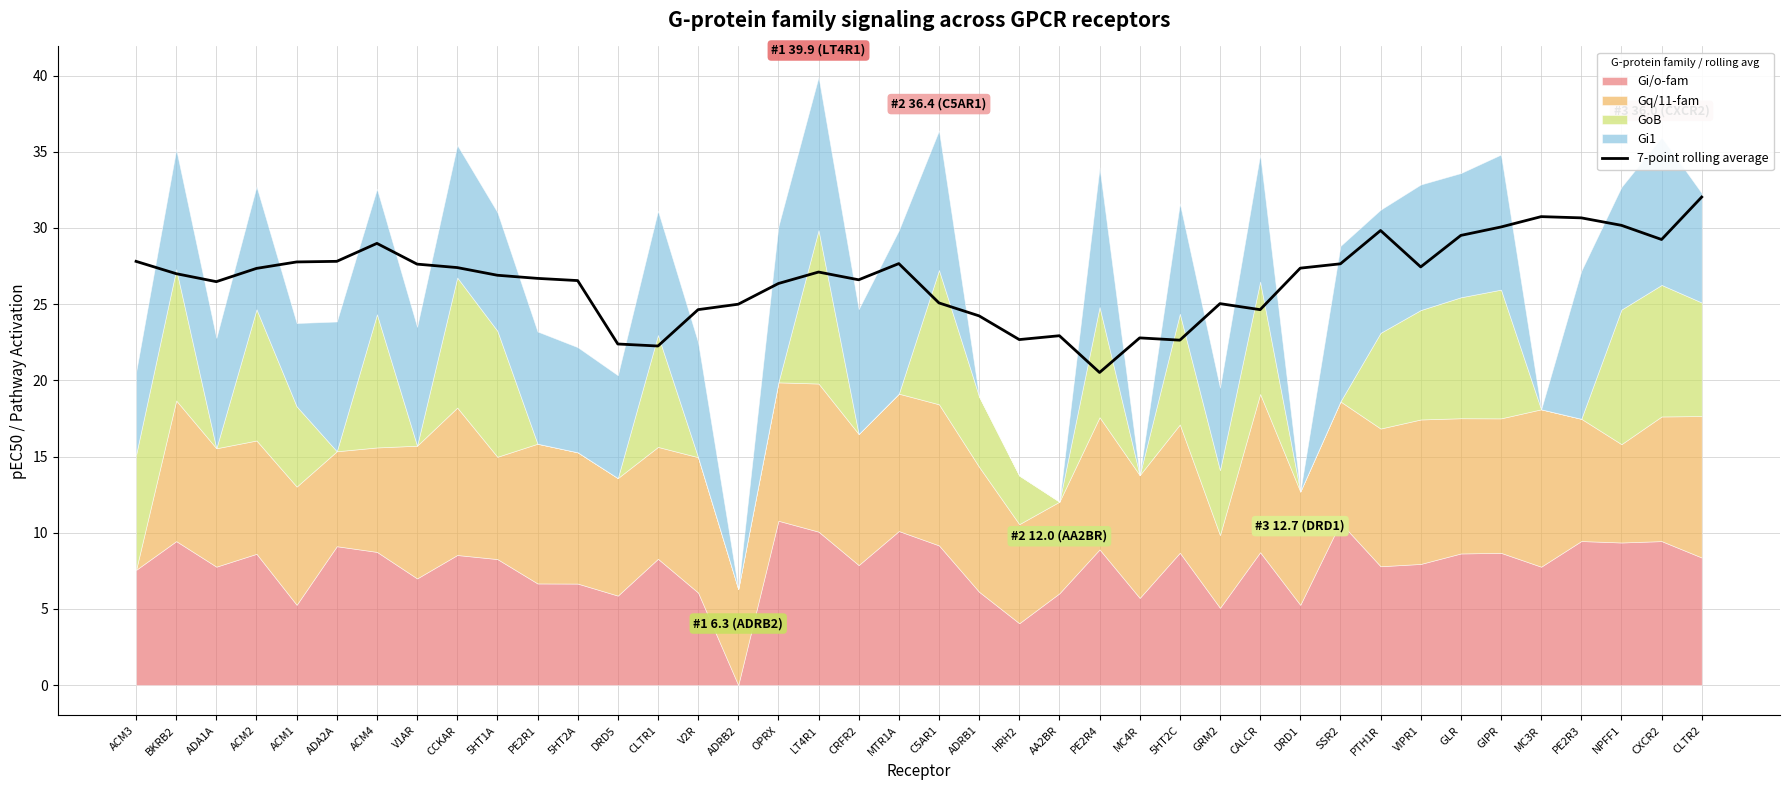

Count the number of categories in the chart.

40